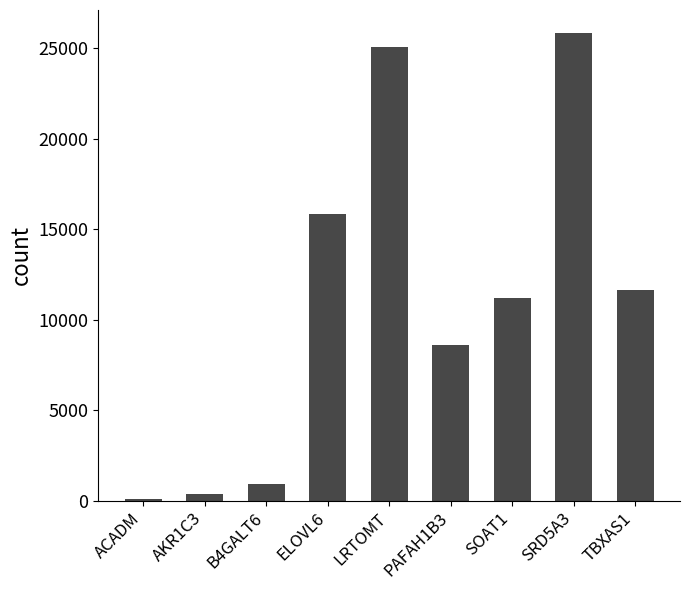

How many bars are there in total?

9